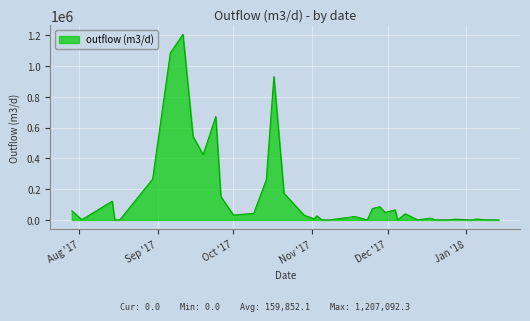

What is the maximum value shown in the chart?

1207092.3